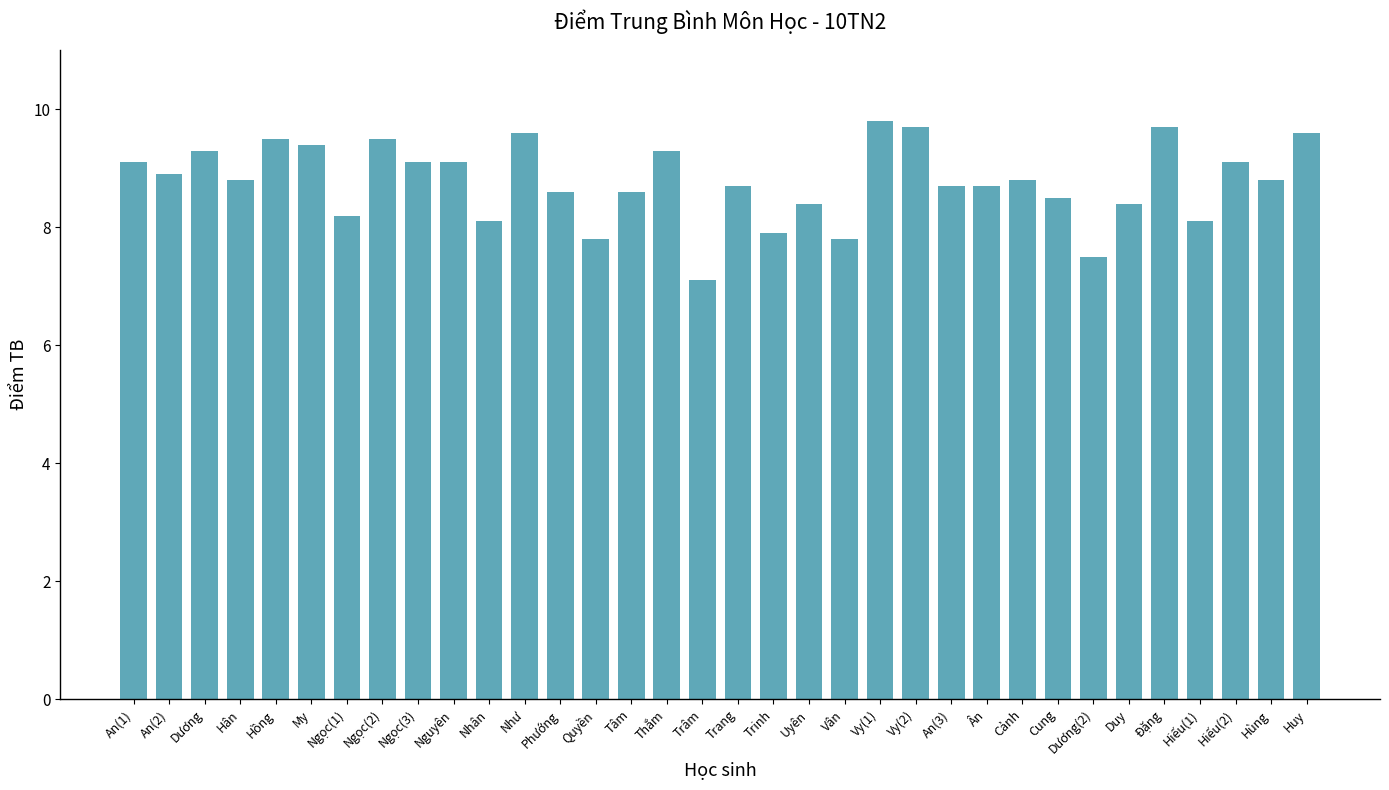

The chart shows a value of 9.5 at Ngọc(2). True or false?

True